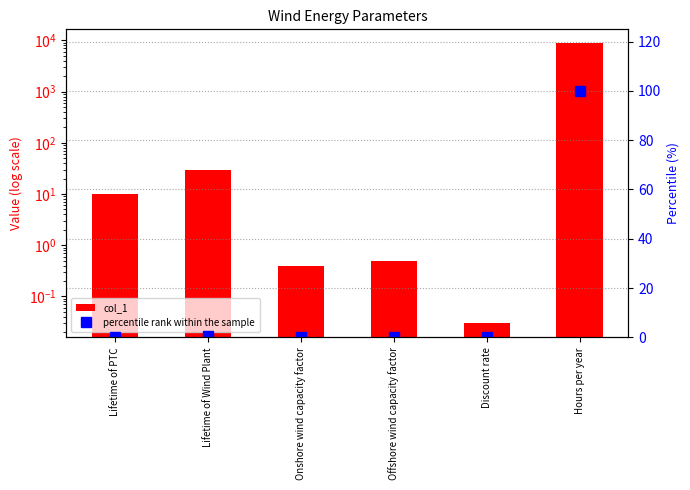

What is the difference between the maximum and minimum values in the percentile rank within the sample series?

100.0